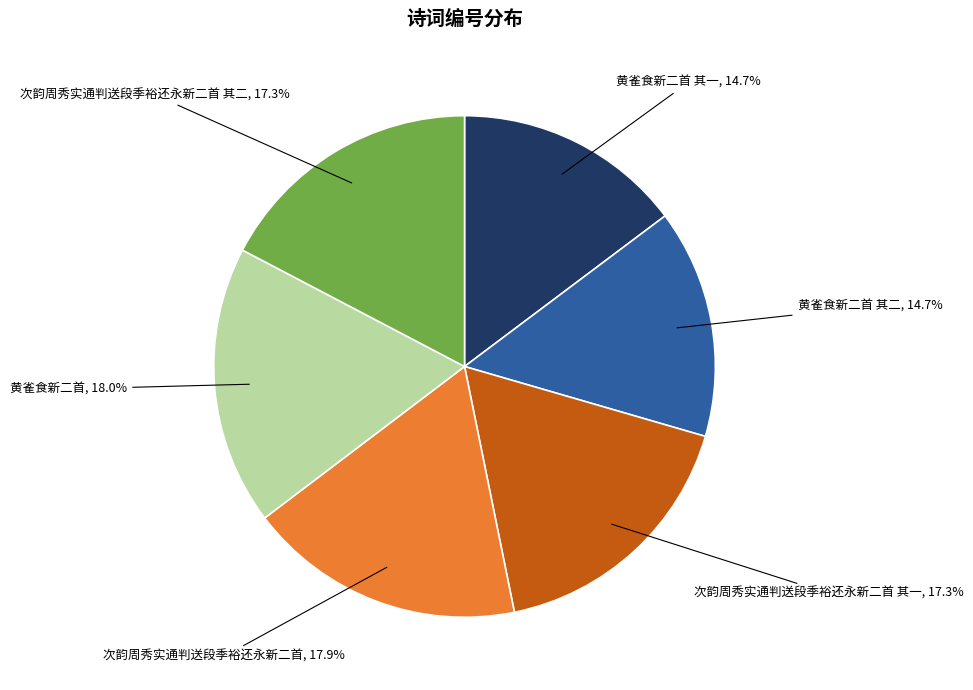

Is there a majority slice in this chart?

No